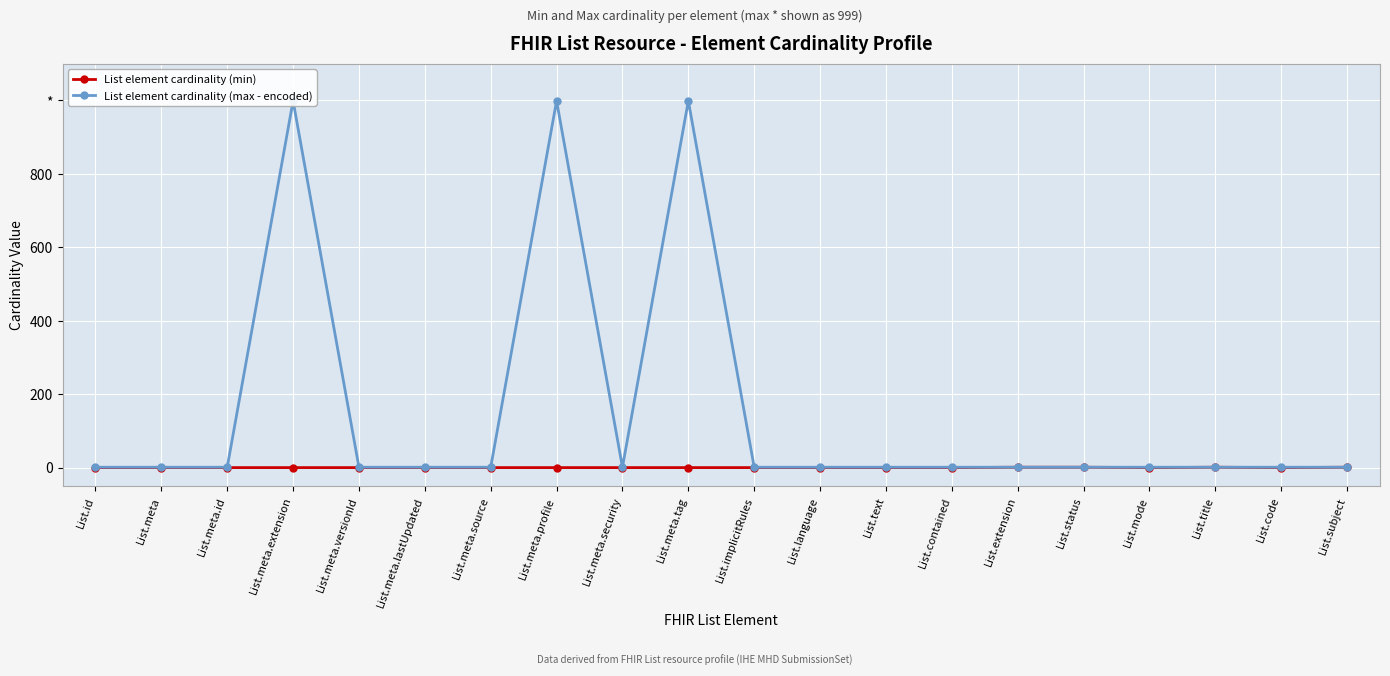

True or false: List element cardinality (max - encoded) has more than 1 points higher than both neighbors.

True